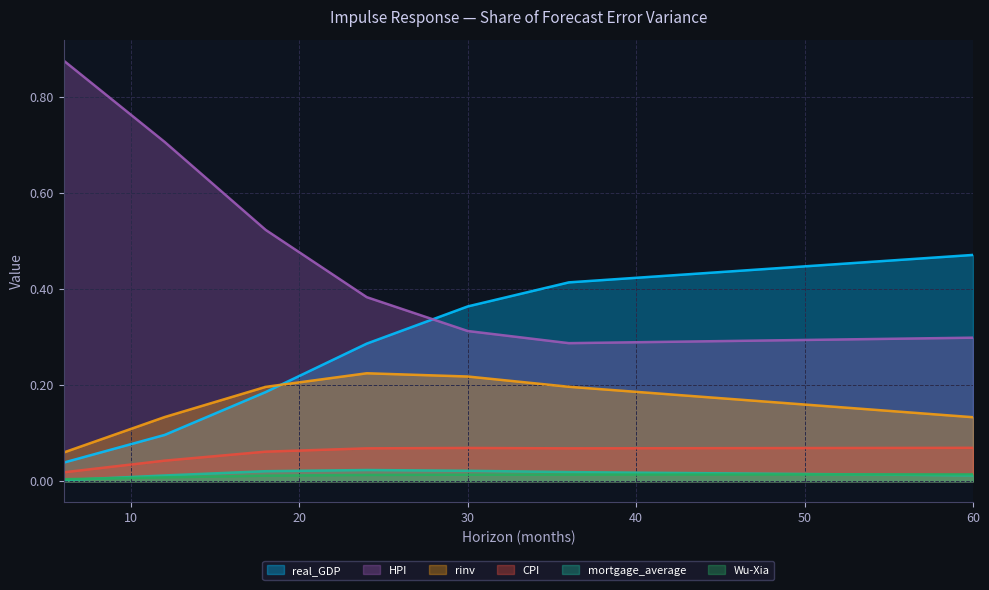

Where is CPI nearest to the value 0?

6